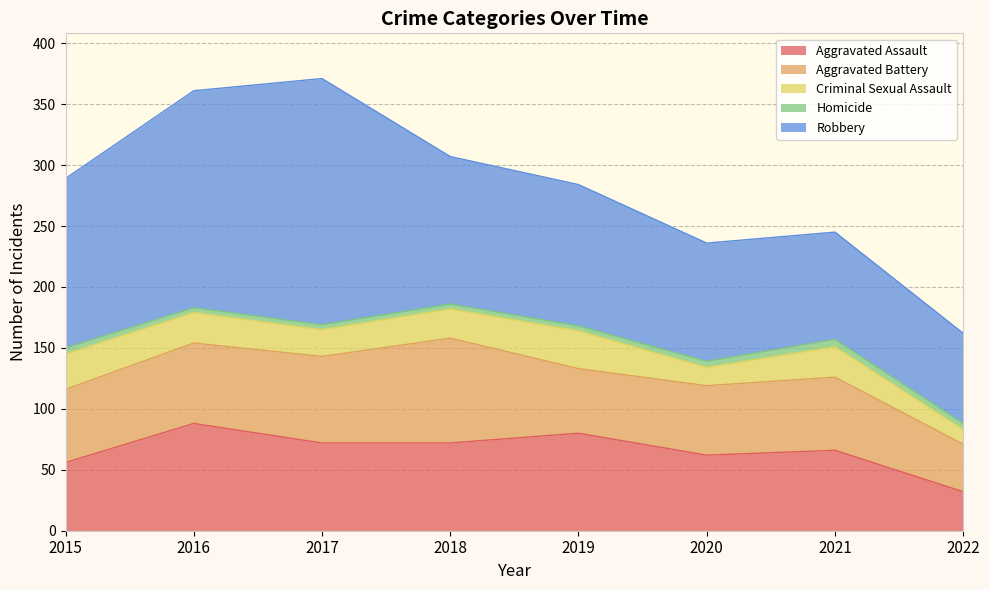

What value does the Aggravated Assault series have at 2017?

72